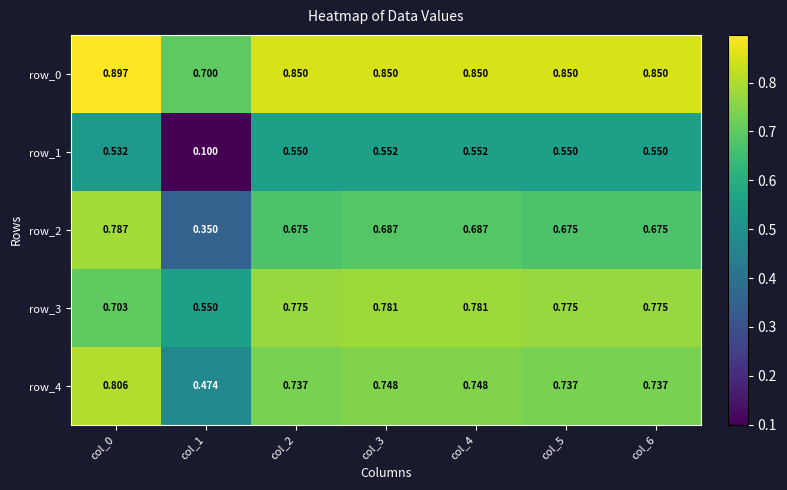

At which category is the sum across all series the highest?

col_0